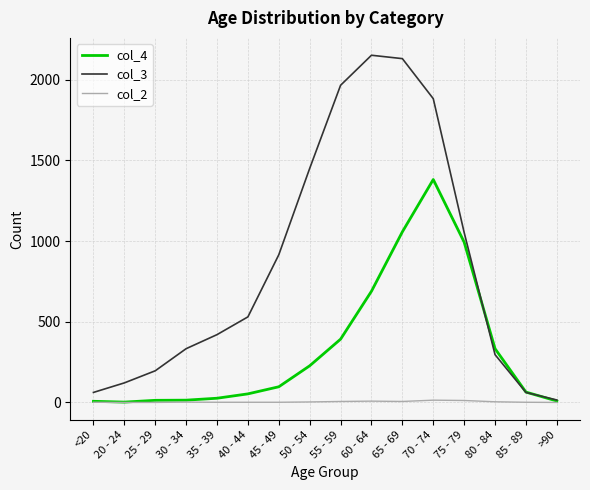

What position from the right is 25 - 29?

14